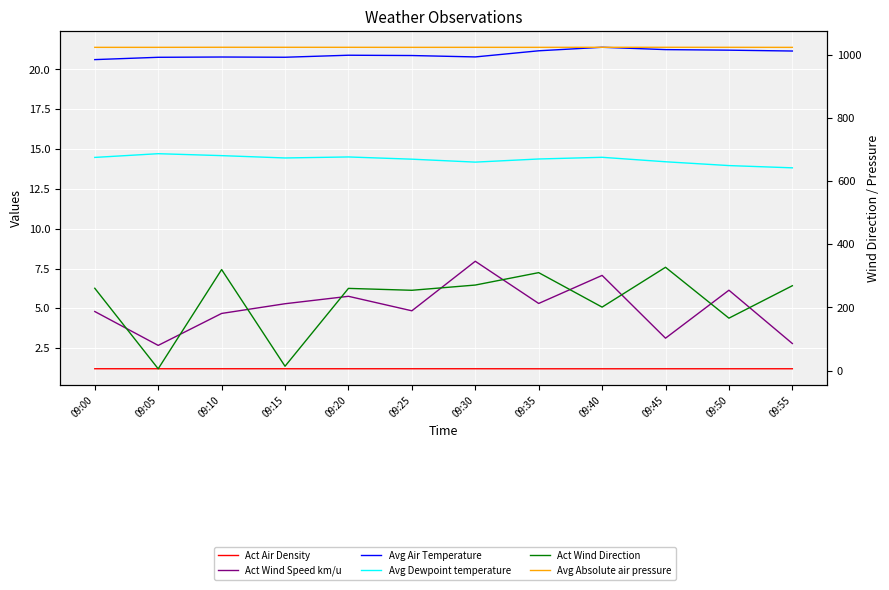

How many Avg Absolute air pressure values are between 1023 and 1024?

12